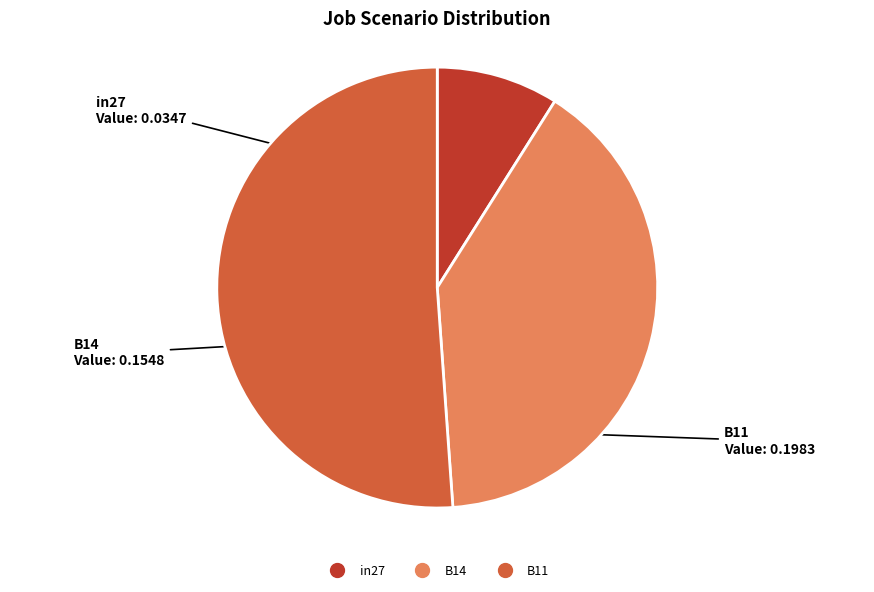

Between B14 and B11, which is larger?

B11